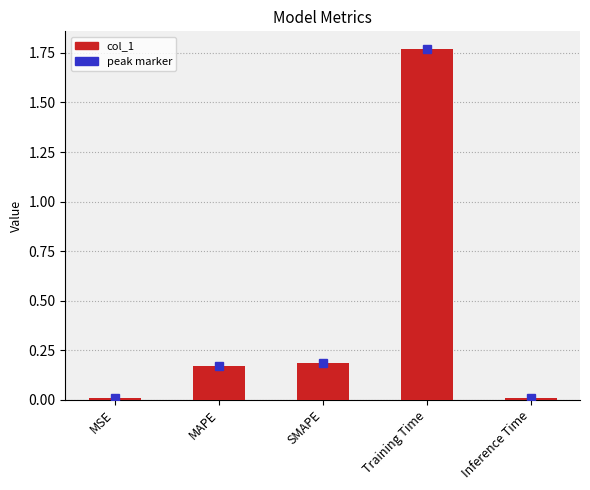

True or false: the data shows 0.0 at Inference Time.

True